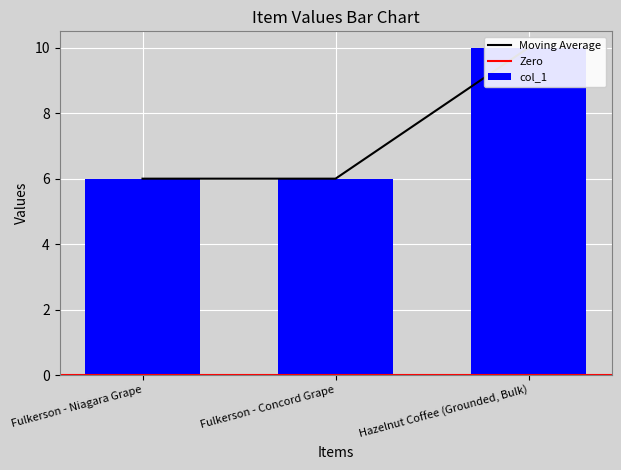

At which label is the value closest to 8?

Fulkerson - Niagara Grape